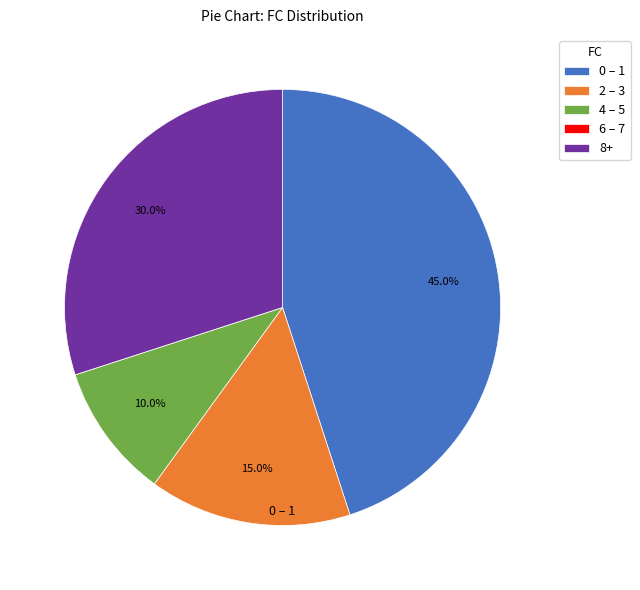

Is there a majority slice in this chart?

No